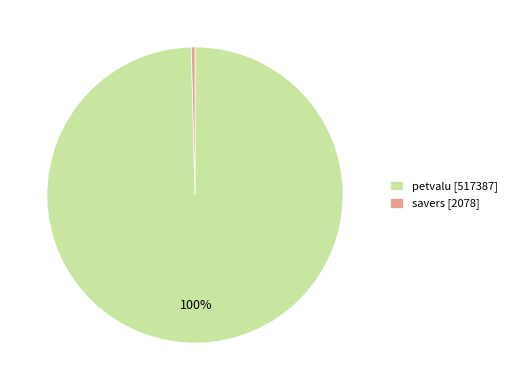

Which has a higher value, petvalu [517387] or savers [2078]?

petvalu [517387]